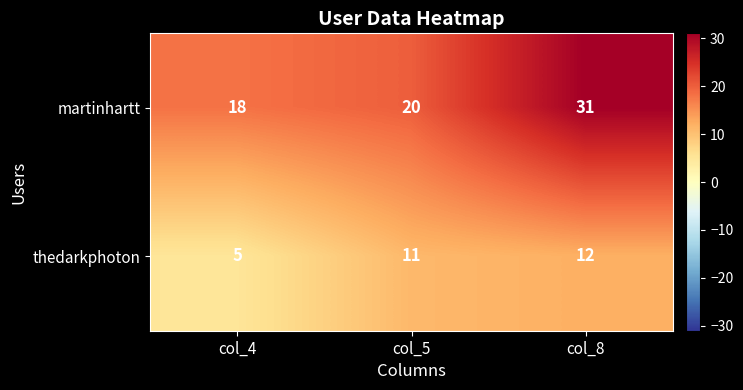

What is the sum of all thedarkphoton values?

28